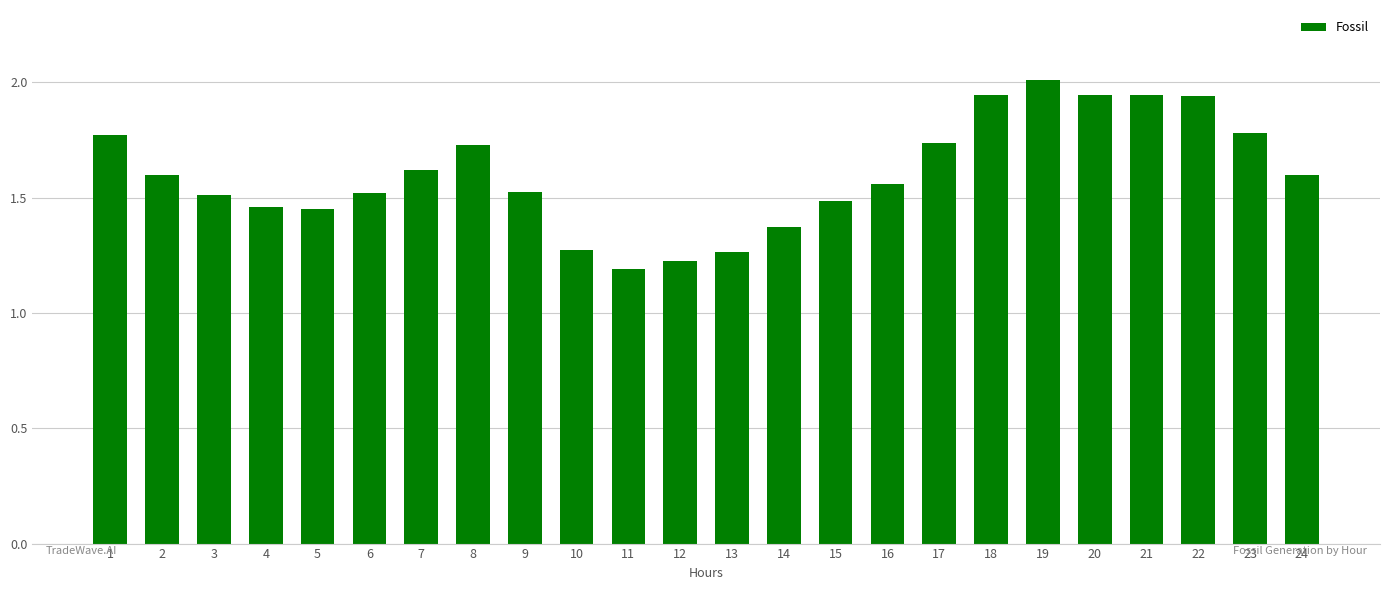

What is the sum of the values at 21 and 3?

3.5